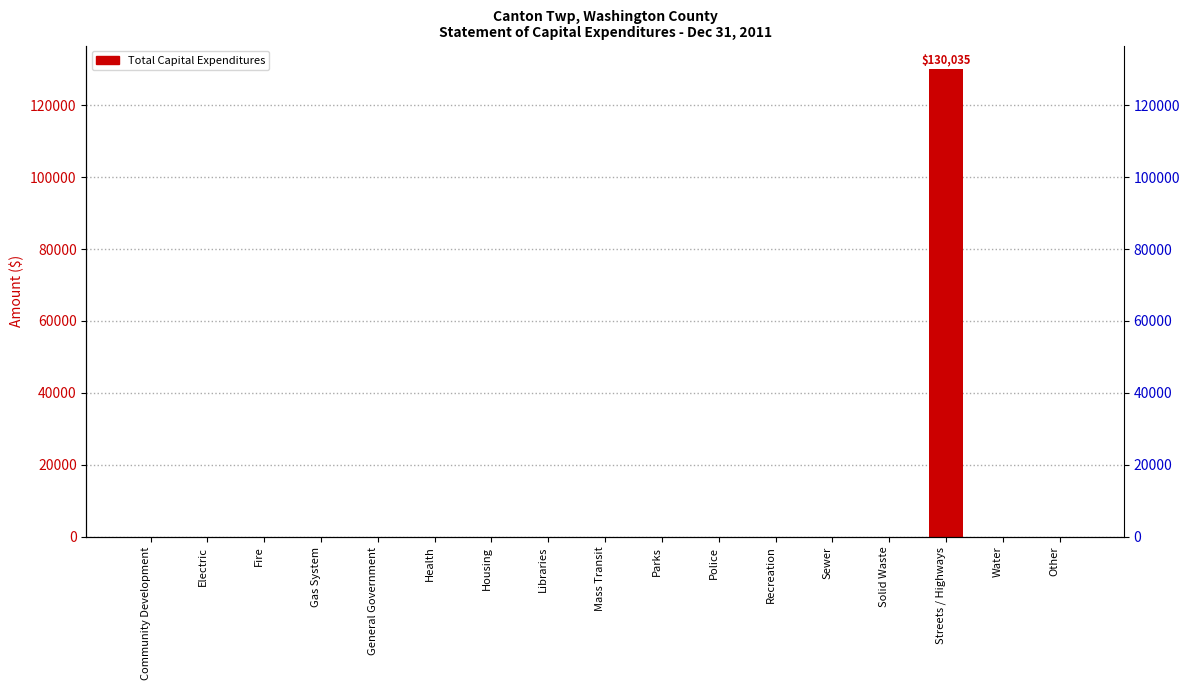

Rank the categories by value from highest to lowest.

Streets / Highways, Community Development, Electric, Fire, Gas System, General Government, Health, Housing, Libraries, Mass Transit, Parks, Police, Recreation, Sewer, Solid Waste, Water, Other